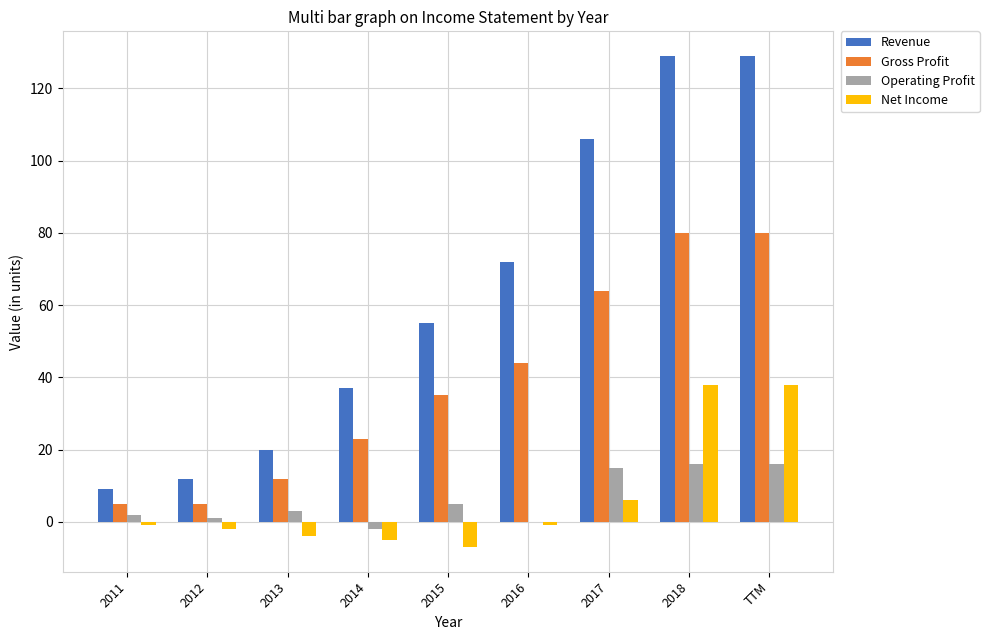

Between 2011 and 2016, which series saw the biggest shift?

Revenue